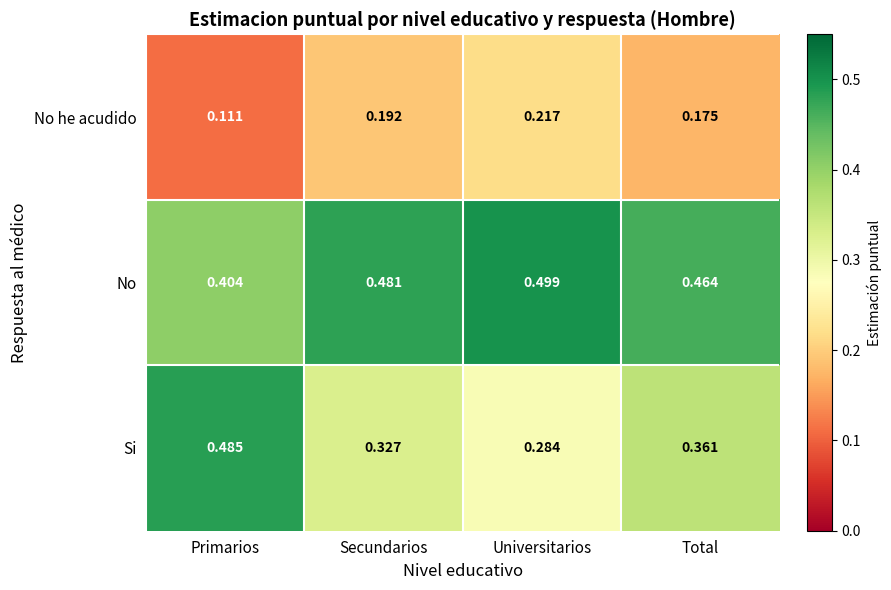

Rank the series by their average value, from lowest to highest.

No he acudido, Si, No